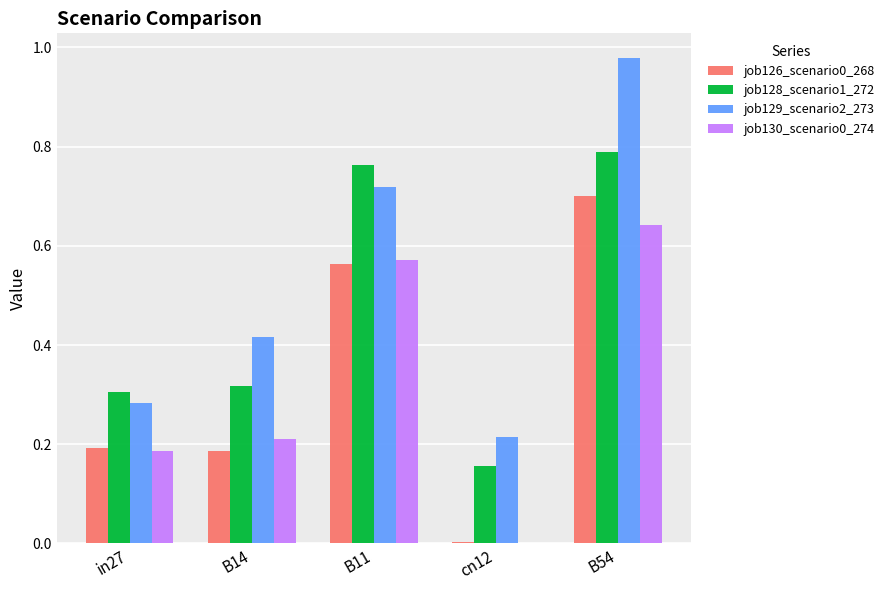

Between in27 and B54, which series saw the biggest shift?

job129_scenario2_273